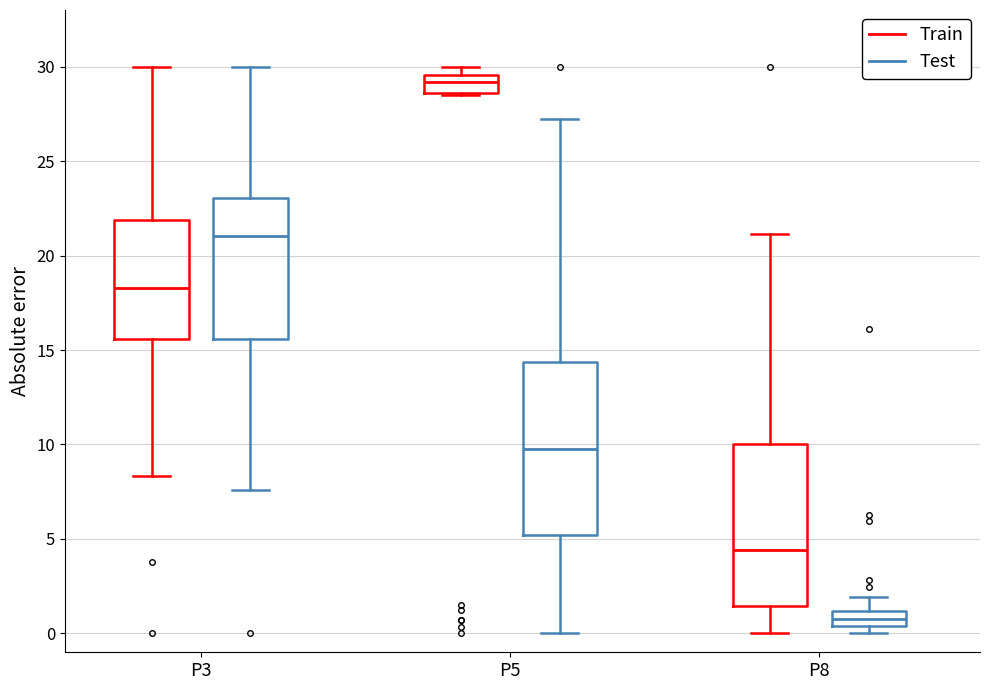

Reading left to right, read every box against the y-axis: the position of its median line, the range the box covers, and the ends of its whiskers. The values are not printed on the chart, so give them approximately, as read against the axis.

P3 (Train): median 18.5, box 15.5 to 22.0, whiskers 8.5 to 30.0
P3 (Test): median 21.0, box 15.5 to 23.0, whiskers 7.5 to 30.0
P5 (Train): median 29.0, box 28.5 to 29.5, whiskers 28.5 to 30.0
P5 (Test): median 9.5, box 5.0 to 14.5, whiskers 0.0 to 27.0
P8 (Train): median 4.5, box 1.5 to 10.0, whiskers 0.0 to 21.0
P8 (Test): median 1.0 (inside the box), box 0.5 to 1.0, whiskers 0.0 to 2.0